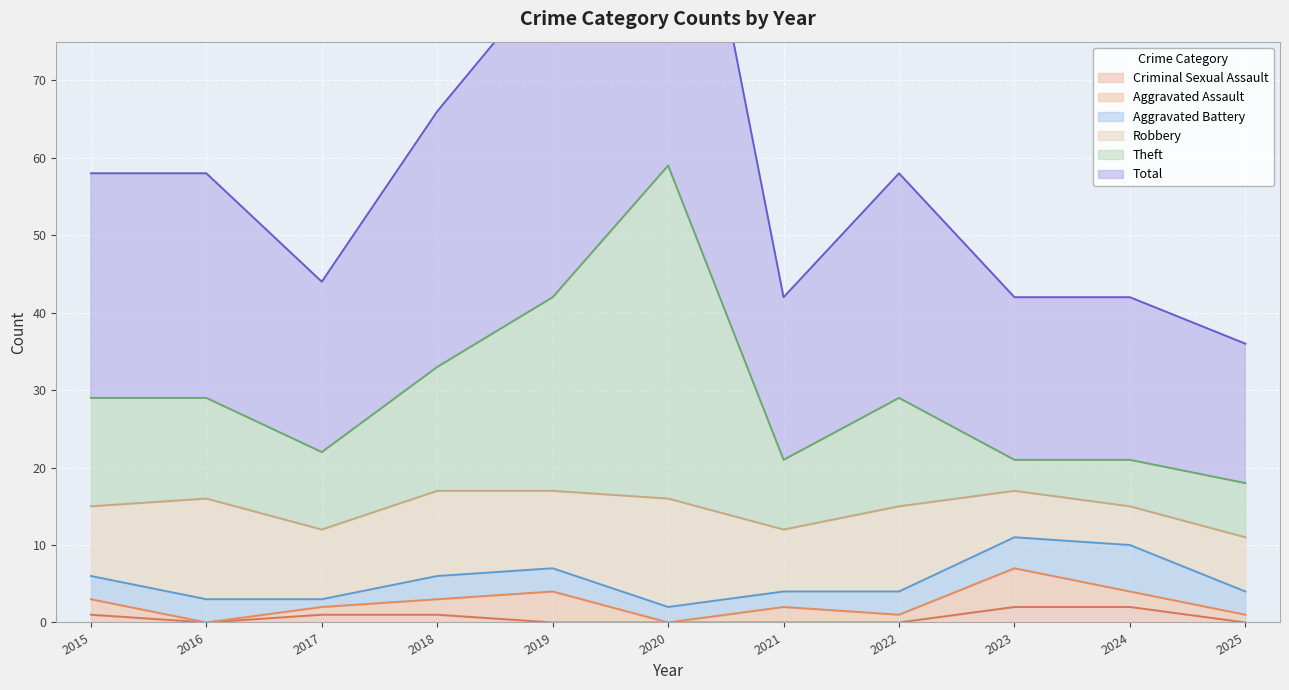

What value does the Total series have at 2021, to the nearest 5?

40